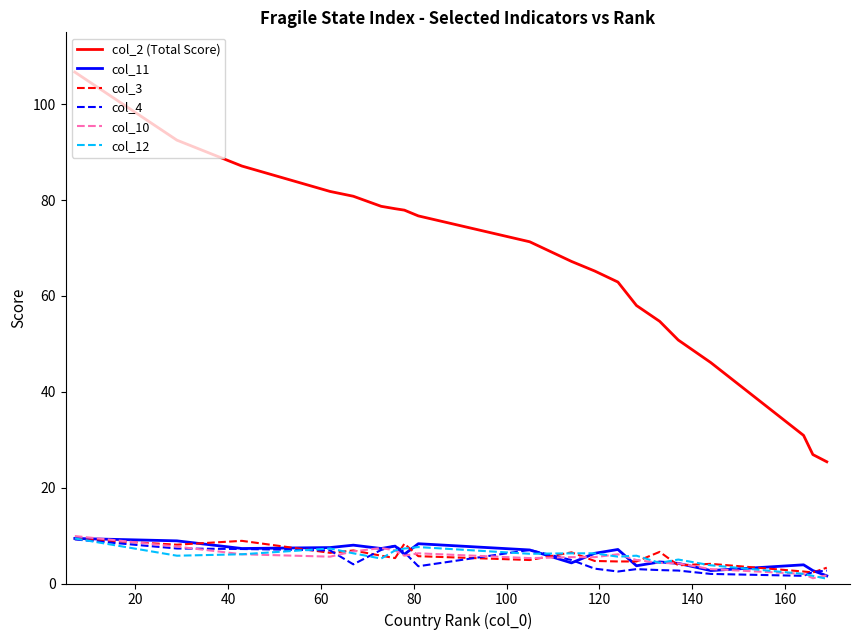

Which series has the largest range (max minus min)?

col_2 (Total Score)